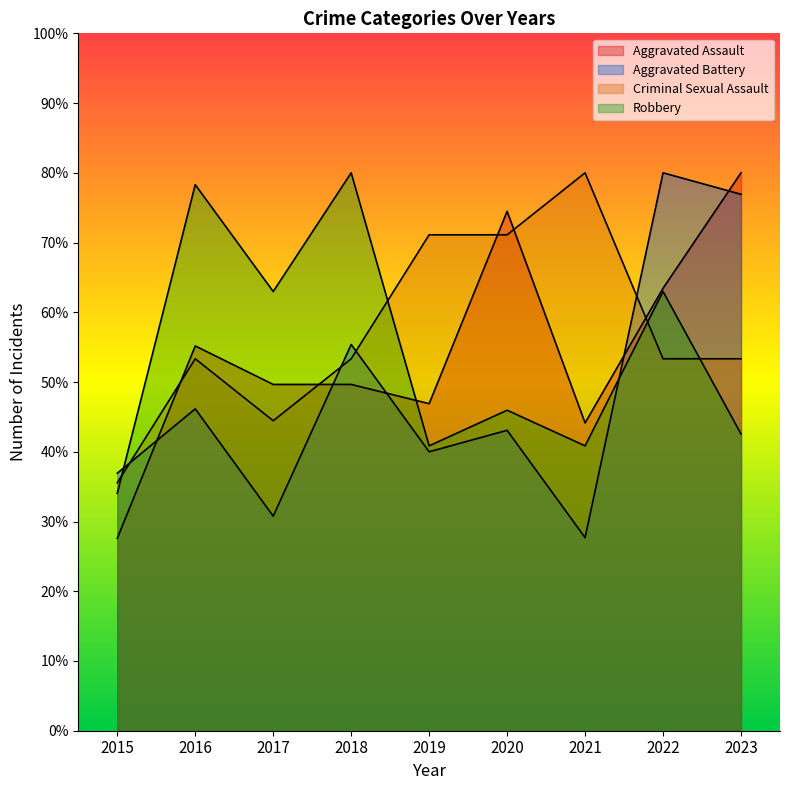

Where do Aggravated Battery and Robbery first cross each other?

2015 and 2016